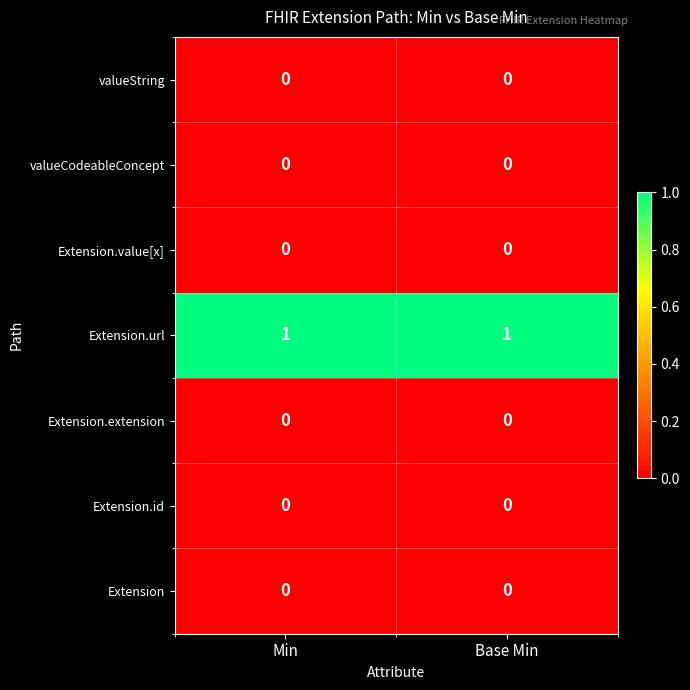

Reading left to right, transcribe all the data shown in this chart.

valueString: Min=0	Base Min=0
valueCodeableConcept: Min=0	Base Min=0
Extension.value[x]: Min=0	Base Min=0
Extension.url: Min=1	Base Min=1
Extension.extension: Min=0	Base Min=0
Extension.id: Min=0	Base Min=0
Extension: Min=0	Base Min=0